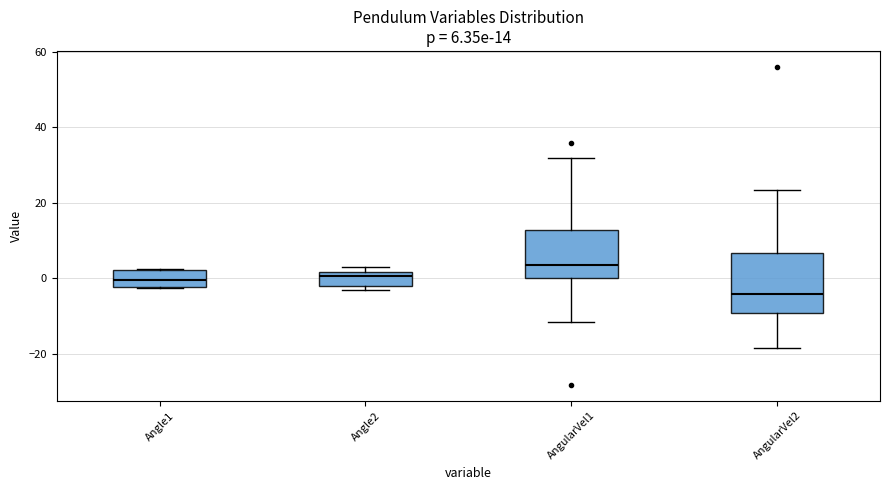

Which box is the tallest, from its lower edge to its upper edge?

AngularVel2